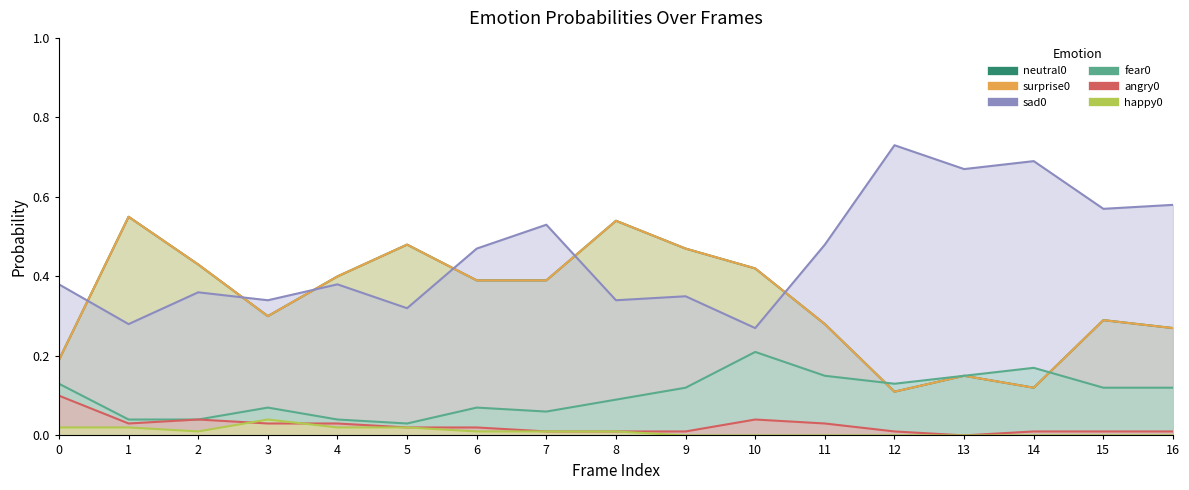

What is the average value of the surprise0 series?

0.3